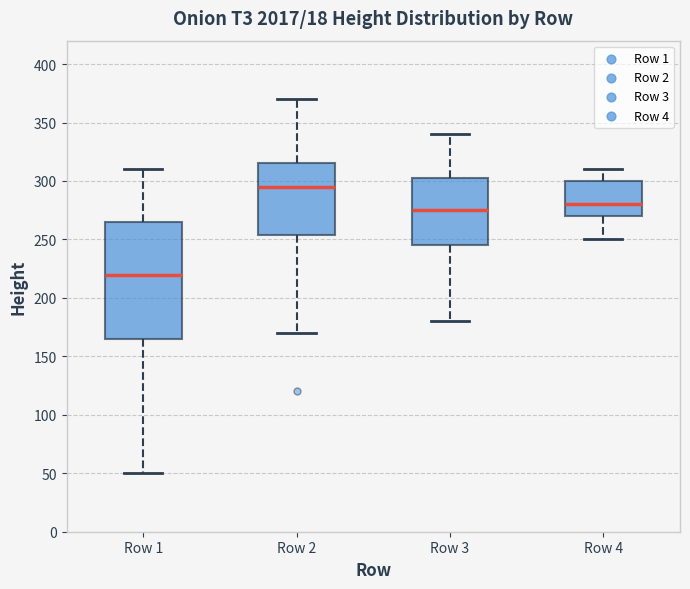

Reading left to right, read every box against the y-axis: the position of its median line, the range the box covers, and the ends of its whiskers. The values are not printed on the chart, so give them approximately, as read against the axis.

Row 1: median 220, box 165 to 265, whiskers 50 to 310
Row 2: median 295, box 255 to 315, whiskers 170 to 370
Row 3: median 275, box 245 to 305, whiskers 180 to 340
Row 4: median 280, box 270 to 300, whiskers 250 to 310